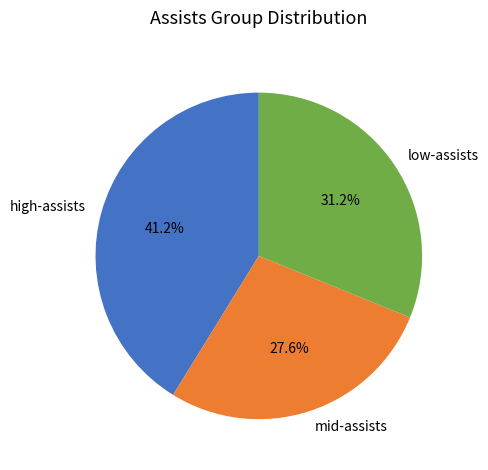

Rank the categories by value from highest to lowest.

high-assists, low-assists, mid-assists